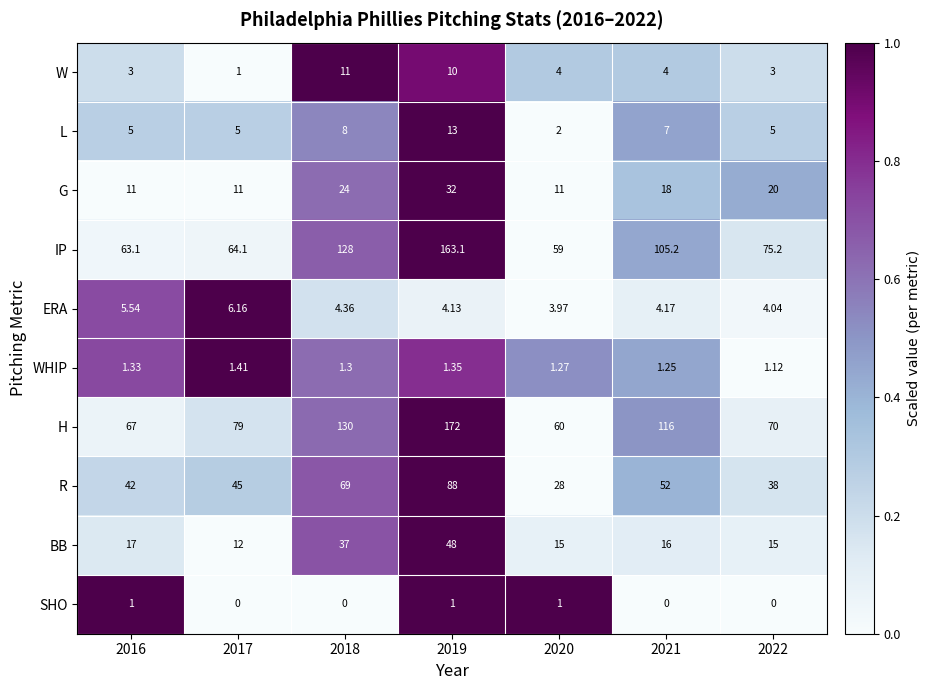

Rank the series by their maximum value, from lowest to highest.

SHO, WHIP, ERA, W, L, G, BB, R, IP, H